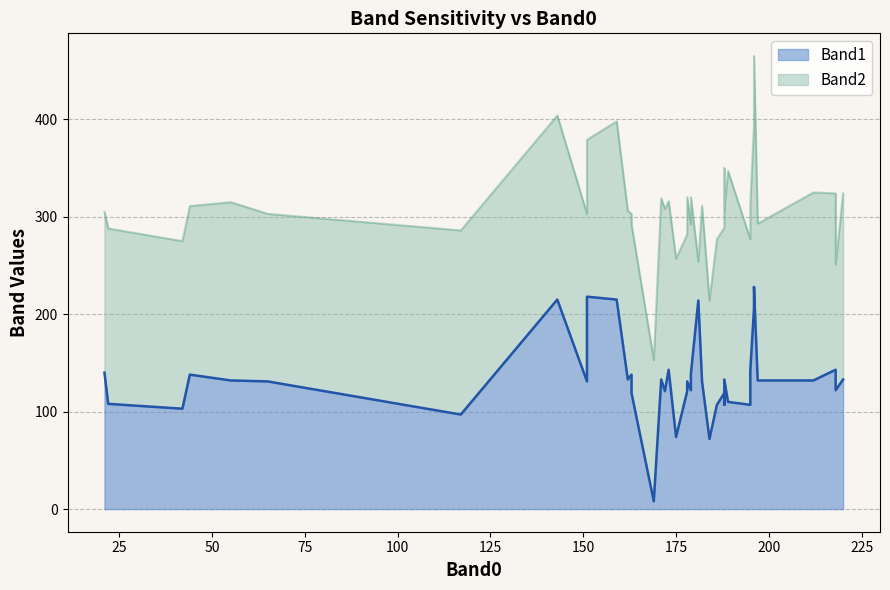

What is the difference between the maximum and minimum values in the Band1 series?

220